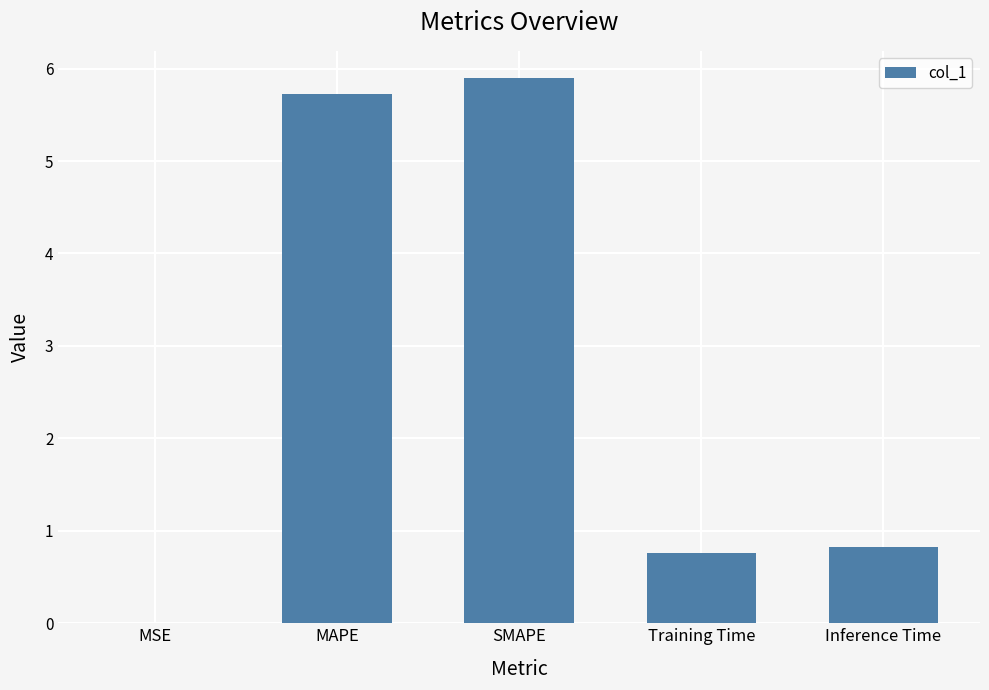

What is the sum of all values?

13.2